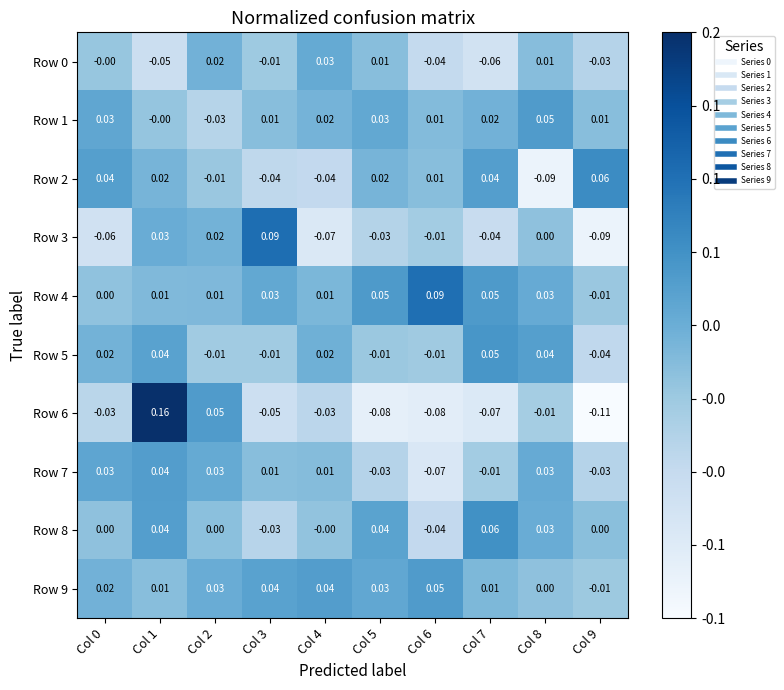

Is the value of Row 1 at Col 0 greater than the value of Row 5 at Col 7?

No